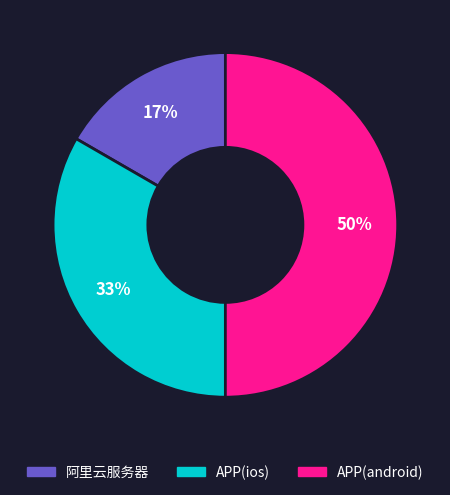

Do APP(android) and 阿里云服务器 together represent more than half of the pie?

Yes